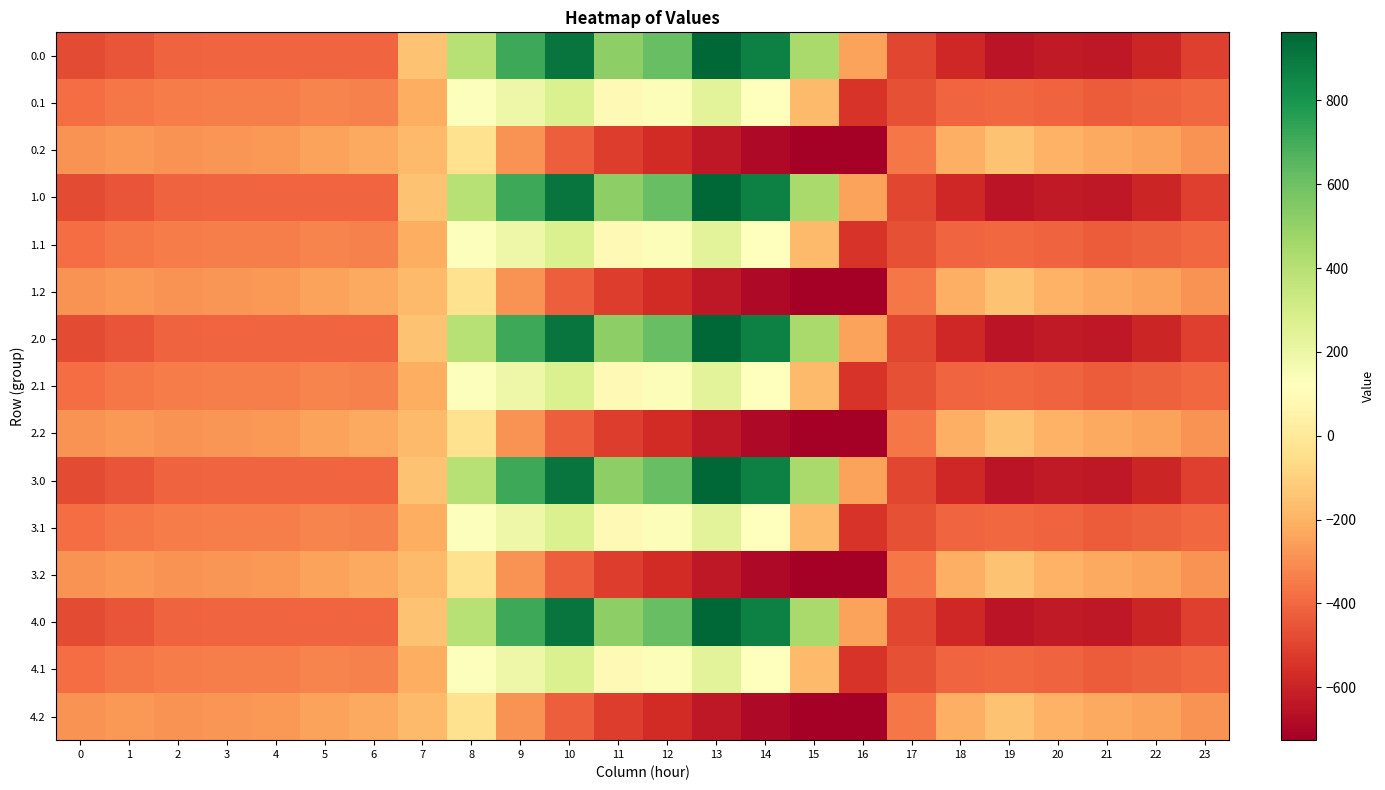

Reading left to right, what are all the values shown in this chart?

0.0: 0=-482.0	1=-449.5	2=-410.3	3=-404.4	4=-404.9	5=-403.8	6=-408.0	7=-150.1	8=395.3	9=716.9	10=916.2	11=516.0	12=619.4	13=962.7	14=870.3	15=443.0	16=-250.9	17=-494.8	18=-586.7	19=-649.2	20=-629.9	21=-638.4	22=-592.3	23=-511.3
0.1: 0=-384.6	1=-361.1	2=-347.9	3=-342.7	4=-339.6	5=-325.7	6=-332.2	7=-217.1	8=125.2	9=191.1	10=274.1	11=87.0	12=134.6	13=241.5	14=113.7	15=-173.1	16=-547.3	17=-466.6	18=-405.4	19=-400.2	20=-414.5	21=-432.4	22=-419.9	23=-399.4
0.2: 0=-287.1	1=-272.7	2=-285.5	3=-281.0	4=-274.4	5=-245.0	6=-228.8	7=-176.6	8=-35.3	9=-288.5	10=-423.5	11=-520.6	12=-571.2	13=-640.4	14=-687.4	15=-725.8	16=-726.6	17=-362.4	18=-210.0	19=-151.0	20=-199.2	21=-226.4	22=-247.4	23=-287.5
1.0: 0=-482.0	1=-449.5	2=-410.3	3=-404.4	4=-404.9	5=-403.8	6=-408.0	7=-150.1	8=395.3	9=716.9	10=916.2	11=516.0	12=619.4	13=962.7	14=870.3	15=443.0	16=-250.9	17=-494.8	18=-586.7	19=-649.2	20=-629.9	21=-638.4	22=-592.3	23=-511.3
1.1: 0=-384.6	1=-361.1	2=-347.9	3=-342.7	4=-339.6	5=-325.7	6=-332.2	7=-217.1	8=125.2	9=191.1	10=274.1	11=87.0	12=134.6	13=241.5	14=113.7	15=-173.1	16=-547.3	17=-466.6	18=-405.4	19=-400.2	20=-414.5	21=-432.4	22=-419.9	23=-399.4
1.2: 0=-287.1	1=-272.7	2=-285.5	3=-281.0	4=-274.4	5=-245.0	6=-228.8	7=-176.6	8=-35.3	9=-288.5	10=-423.5	11=-520.6	12=-571.2	13=-640.4	14=-687.4	15=-725.8	16=-726.6	17=-362.4	18=-210.0	19=-151.0	20=-199.2	21=-226.4	22=-247.4	23=-287.5
2.0: 0=-482.0	1=-449.5	2=-410.3	3=-404.4	4=-404.9	5=-403.8	6=-408.0	7=-150.1	8=395.3	9=716.9	10=916.2	11=516.0	12=619.4	13=962.7	14=870.3	15=443.0	16=-250.9	17=-494.8	18=-586.7	19=-649.2	20=-629.9	21=-638.4	22=-592.3	23=-511.3
2.1: 0=-384.6	1=-361.1	2=-347.9	3=-342.7	4=-339.6	5=-325.7	6=-332.2	7=-217.1	8=125.2	9=191.1	10=274.1	11=87.0	12=134.6	13=241.5	14=113.7	15=-173.1	16=-547.3	17=-466.6	18=-405.4	19=-400.2	20=-414.5	21=-432.4	22=-419.9	23=-399.4
2.2: 0=-287.1	1=-272.7	2=-285.5	3=-281.0	4=-274.4	5=-245.0	6=-228.8	7=-176.6	8=-35.3	9=-288.5	10=-423.5	11=-520.6	12=-571.2	13=-640.4	14=-687.4	15=-725.8	16=-726.6	17=-362.4	18=-210.0	19=-151.0	20=-199.2	21=-226.4	22=-247.4	23=-287.5
3.0: 0=-482.0	1=-449.5	2=-410.3	3=-404.4	4=-404.9	5=-403.8	6=-408.0	7=-150.1	8=395.3	9=716.9	10=916.2	11=516.0	12=619.4	13=962.7	14=870.3	15=443.0	16=-250.9	17=-494.8	18=-586.7	19=-649.2	20=-629.9	21=-638.4	22=-592.3	23=-511.3
3.1: 0=-384.6	1=-361.1	2=-347.9	3=-342.7	4=-339.6	5=-325.7	6=-332.2	7=-217.1	8=125.2	9=191.1	10=274.1	11=87.0	12=134.6	13=241.5	14=113.7	15=-173.1	16=-547.3	17=-466.6	18=-405.4	19=-400.2	20=-414.5	21=-432.4	22=-419.9	23=-399.4
3.2: 0=-287.1	1=-272.7	2=-285.5	3=-281.0	4=-274.4	5=-245.0	6=-228.8	7=-176.6	8=-35.3	9=-288.5	10=-423.5	11=-520.6	12=-571.2	13=-640.4	14=-687.4	15=-725.8	16=-726.6	17=-362.4	18=-210.0	19=-151.0	20=-199.2	21=-226.4	22=-247.4	23=-287.5
4.0: 0=-482.0	1=-449.5	2=-410.3	3=-404.4	4=-404.9	5=-403.8	6=-408.0	7=-150.1	8=395.3	9=716.9	10=916.2	11=516.0	12=619.4	13=962.7	14=870.3	15=443.0	16=-250.9	17=-494.8	18=-586.7	19=-649.2	20=-629.9	21=-638.4	22=-592.3	23=-511.3
4.1: 0=-384.6	1=-361.1	2=-347.9	3=-342.7	4=-339.6	5=-325.7	6=-332.2	7=-217.1	8=125.2	9=191.1	10=274.1	11=87.0	12=134.6	13=241.5	14=113.7	15=-173.1	16=-547.3	17=-466.6	18=-405.4	19=-400.2	20=-414.5	21=-432.4	22=-419.9	23=-399.4
4.2: 0=-287.1	1=-272.7	2=-285.5	3=-281.0	4=-274.4	5=-245.0	6=-228.8	7=-176.6	8=-35.3	9=-288.5	10=-423.5	11=-520.6	12=-571.2	13=-640.4	14=-687.4	15=-725.8	16=-726.6	17=-362.4	18=-210.0	19=-151.0	20=-199.2	21=-226.4	22=-247.4	23=-287.5